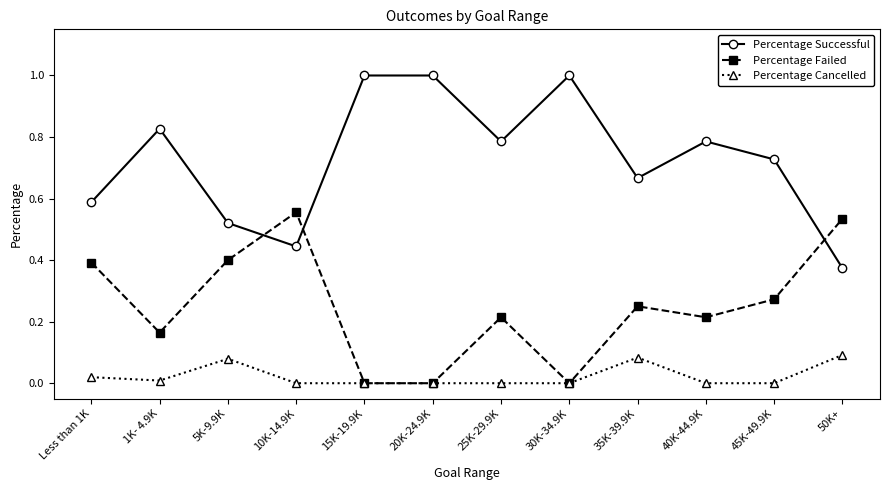

Does the chart have visible grid lines?

No